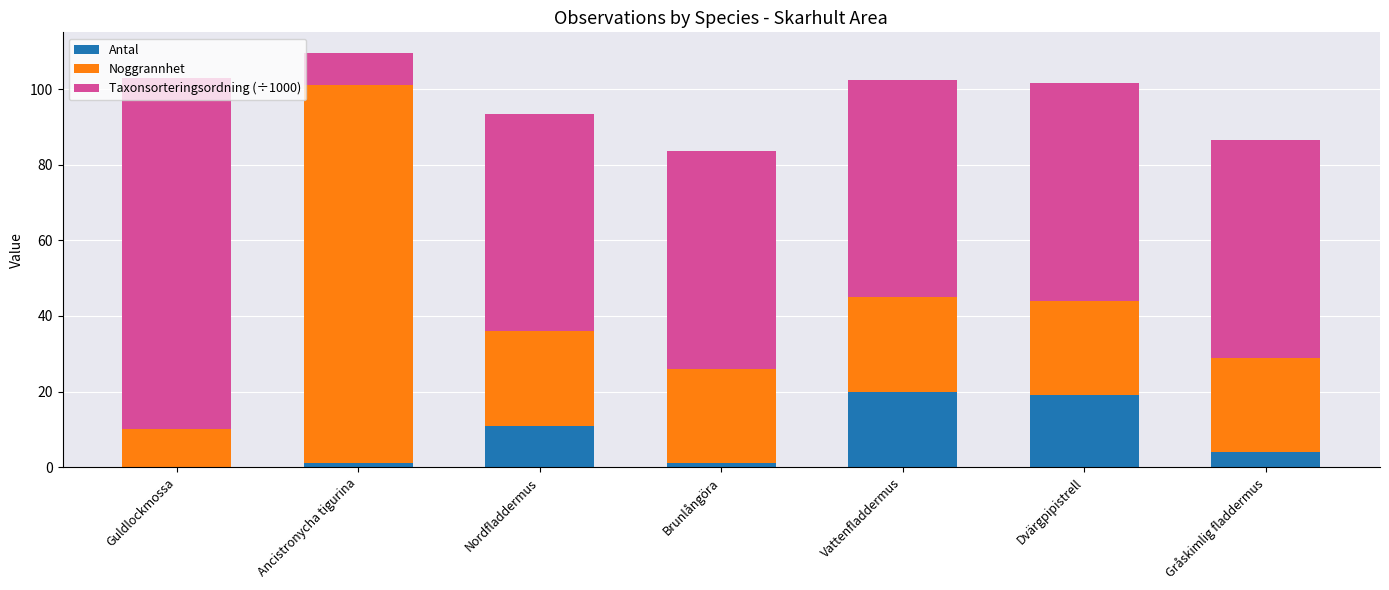

What is the sum of the Antal values at Dvärgpipistrell and Guldlockmossa?

19.0